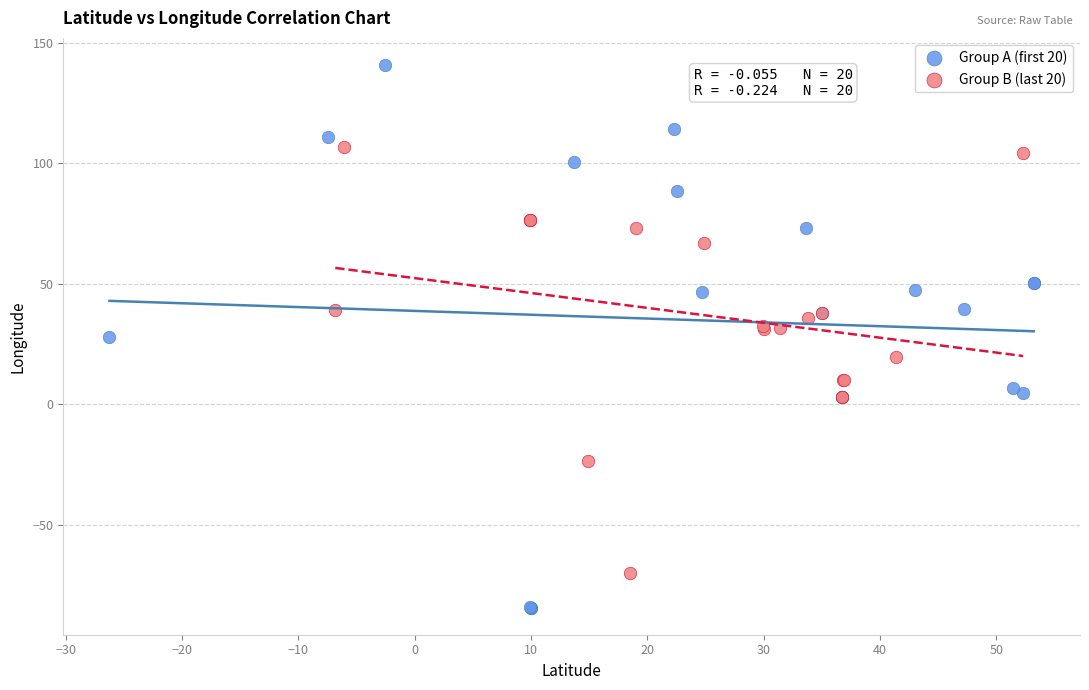

What are all the series names shown in the legend?

Group A (first 20), Group B (last 20)